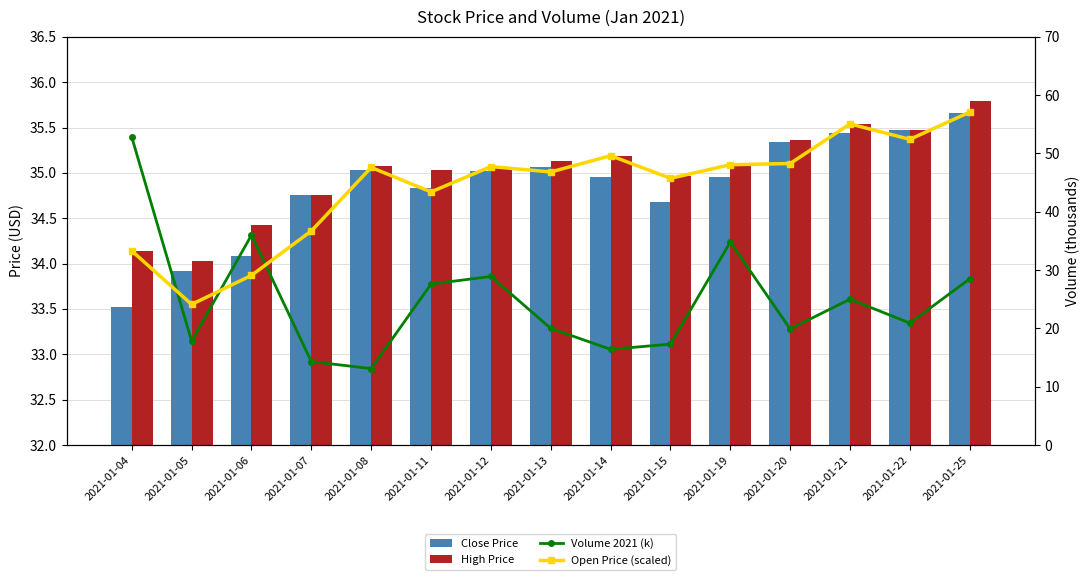

At which label is Close Price closest to 34?

2021-01-05